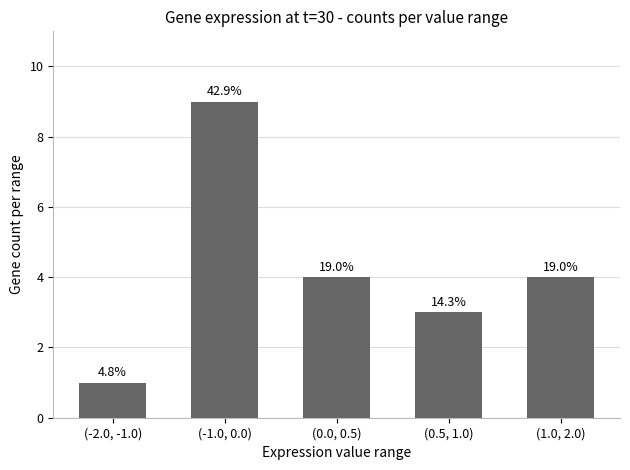

Are the bars horizontal?

No